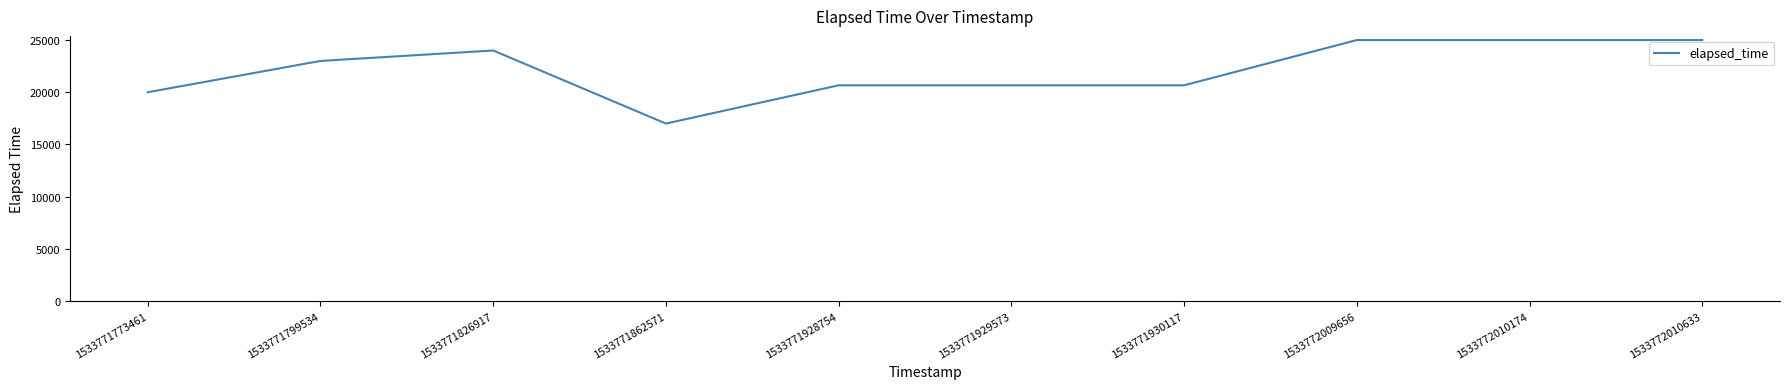

What is the difference between the maximum and minimum values?

8000